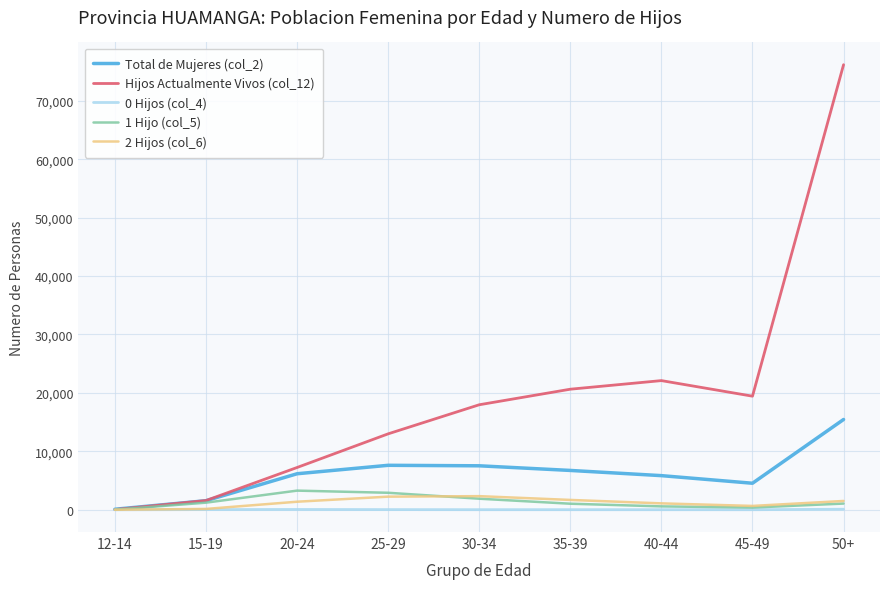

Between 20-24 and 35-39, which series saw the biggest shift?

Hijos Actualmente Vivos (col_12)